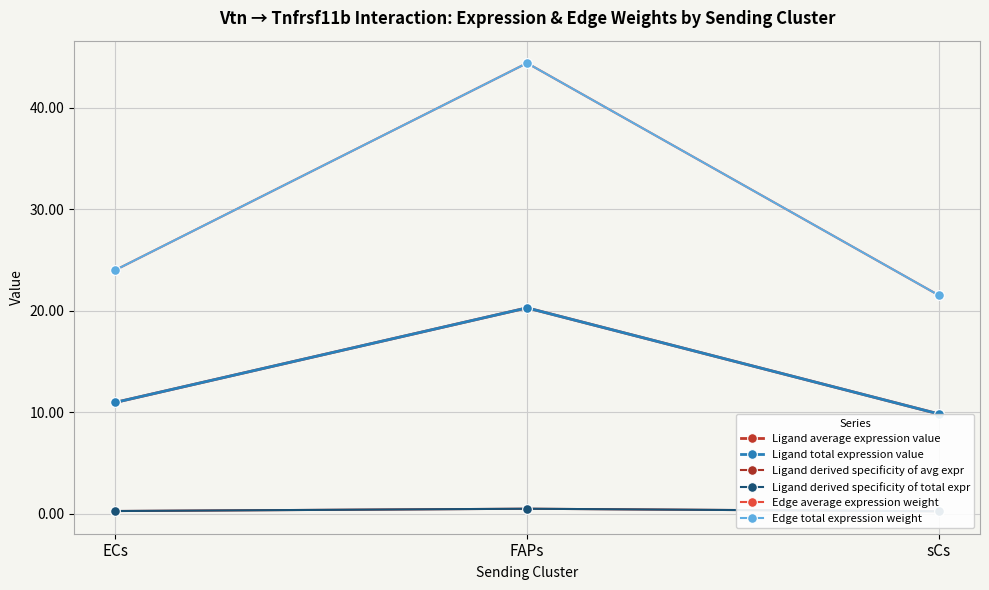

The Ligand derived specificity of total expr series shows 0.2 at sCs. True or false?

True